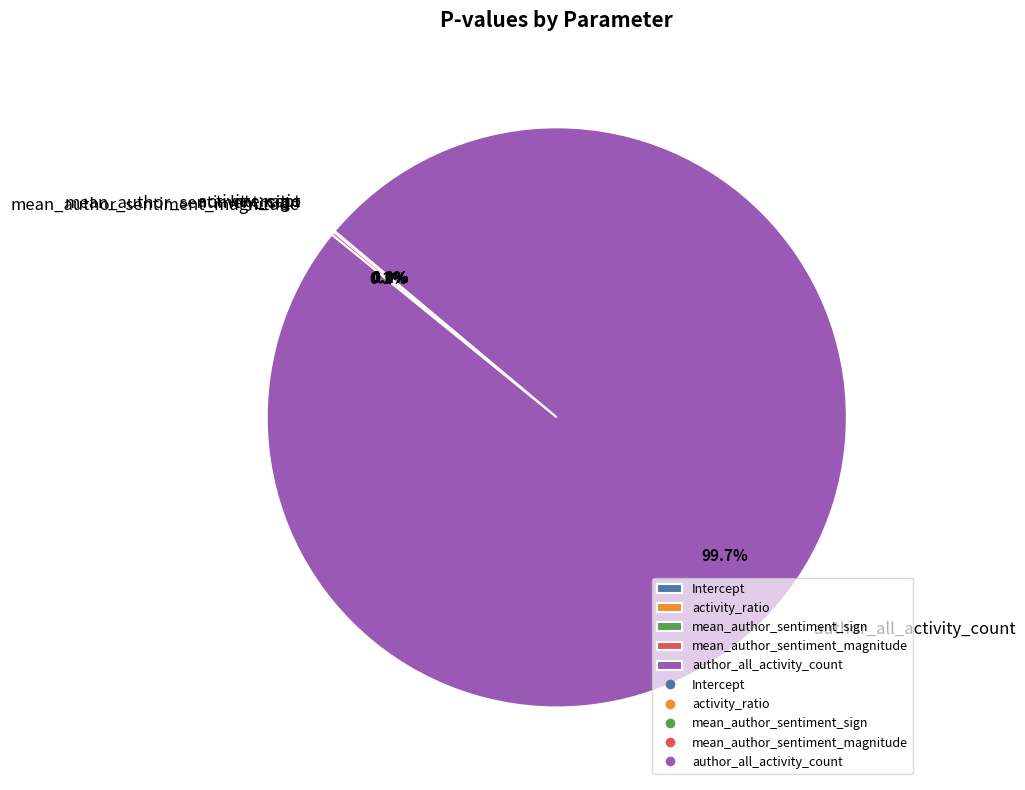

Is there a majority slice in this chart?

Yes